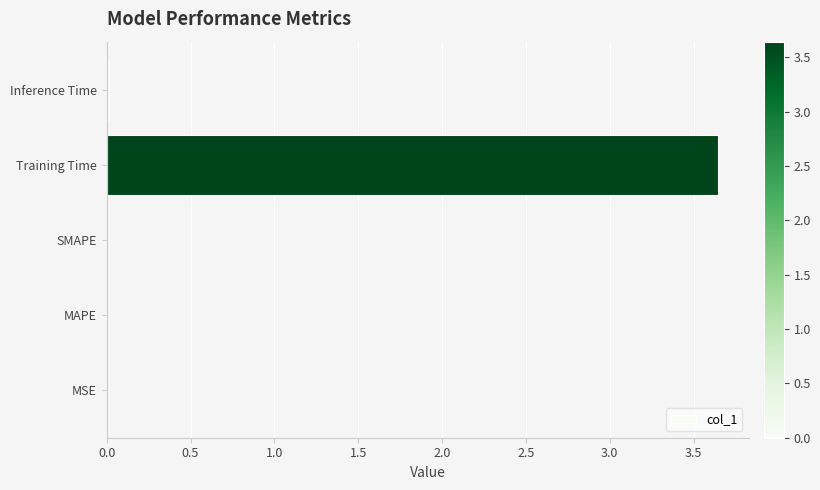

Between Training Time and Inference Time, which is larger?

Training Time